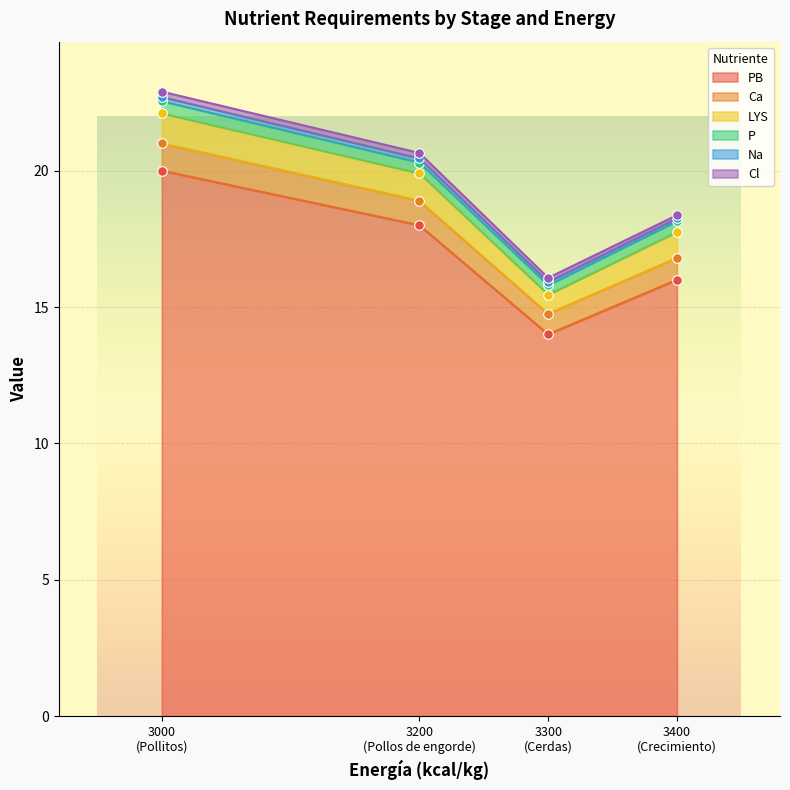

What are all the series names shown in the legend?

PB, Ca, LYS, P, Na, Cl